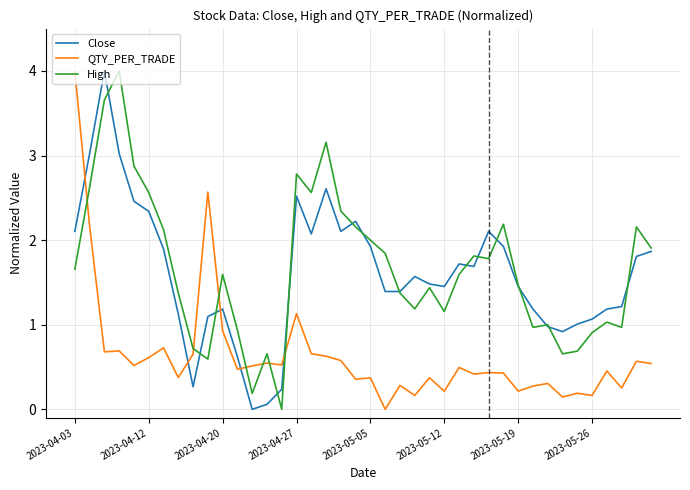

How many intersections are there between Close and QTY_PER_TRADE?

5